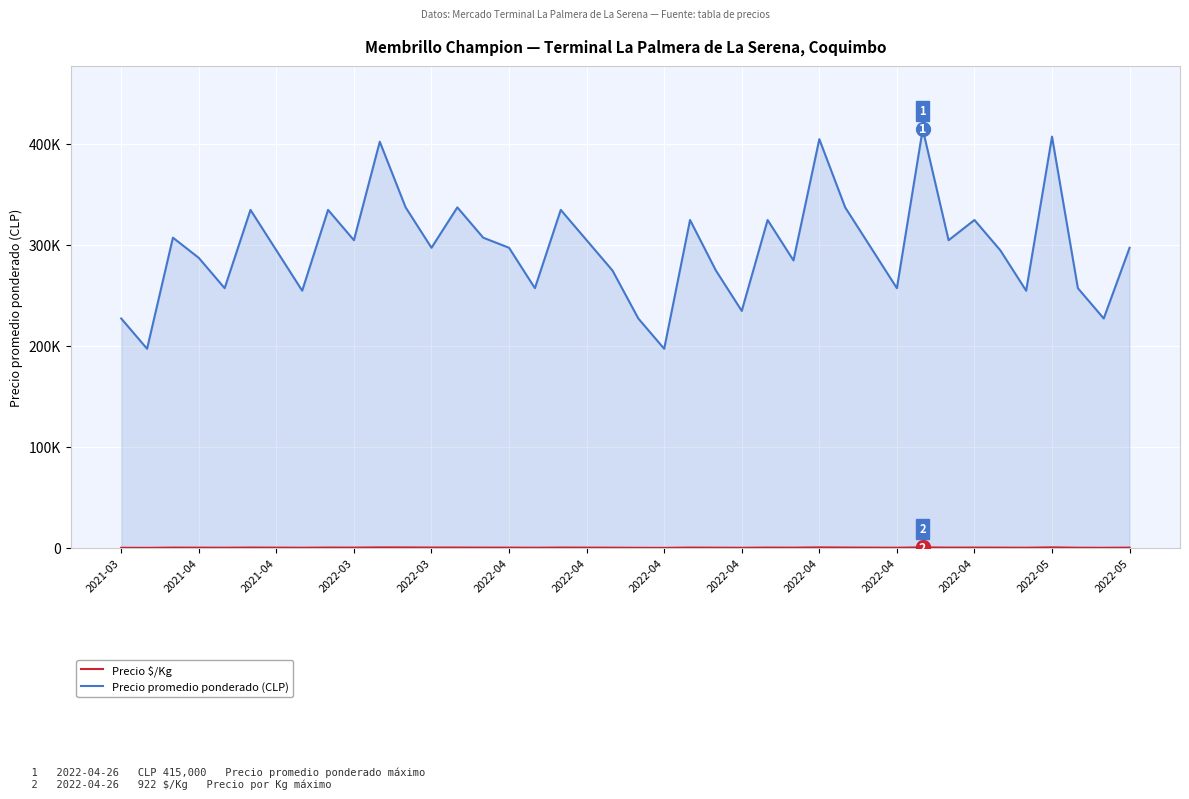

Is this an area chart (filled region under the line)?

Yes